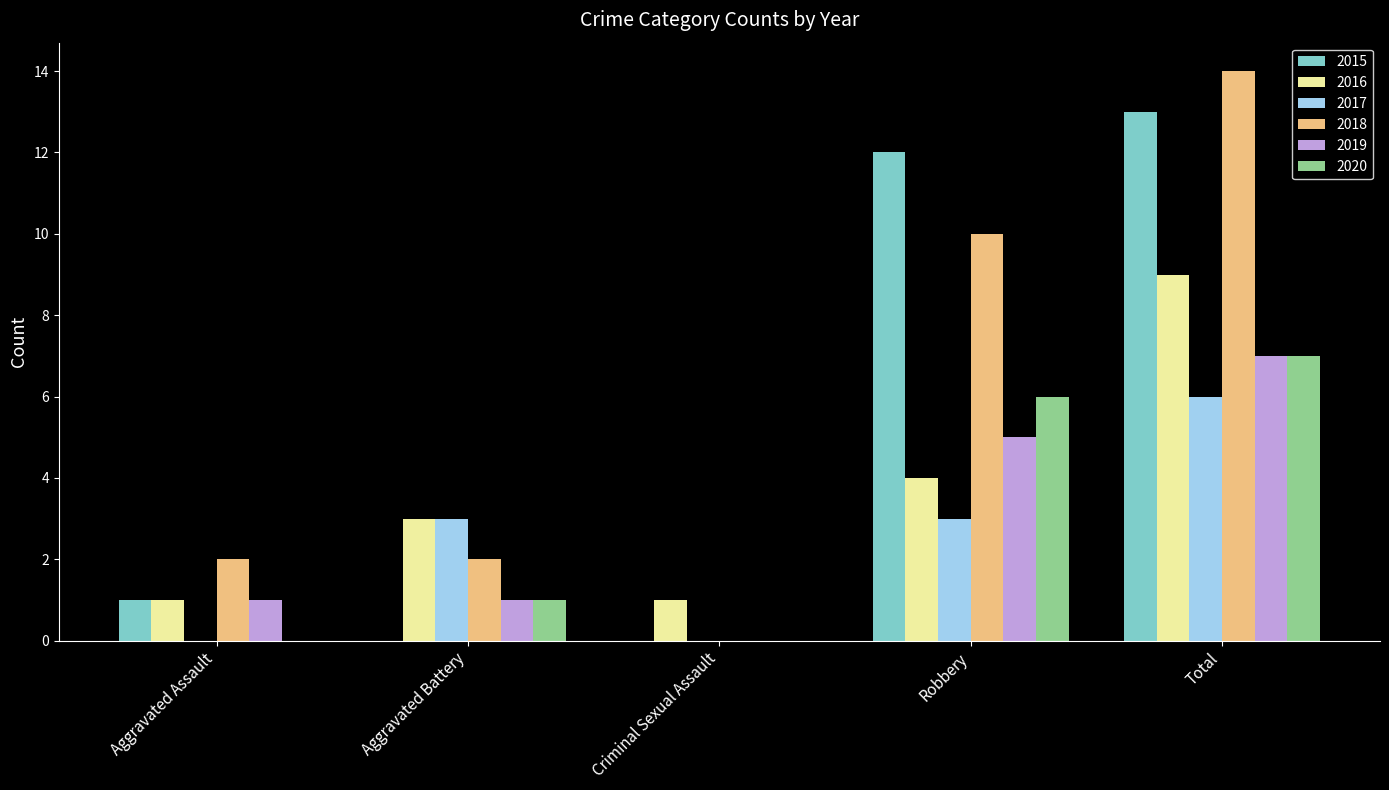

Read the 2015 value at Total.

13